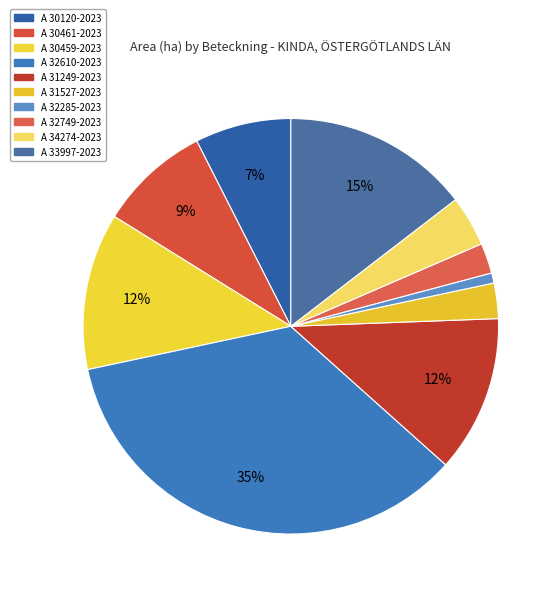

How many segments does this pie chart have?

10